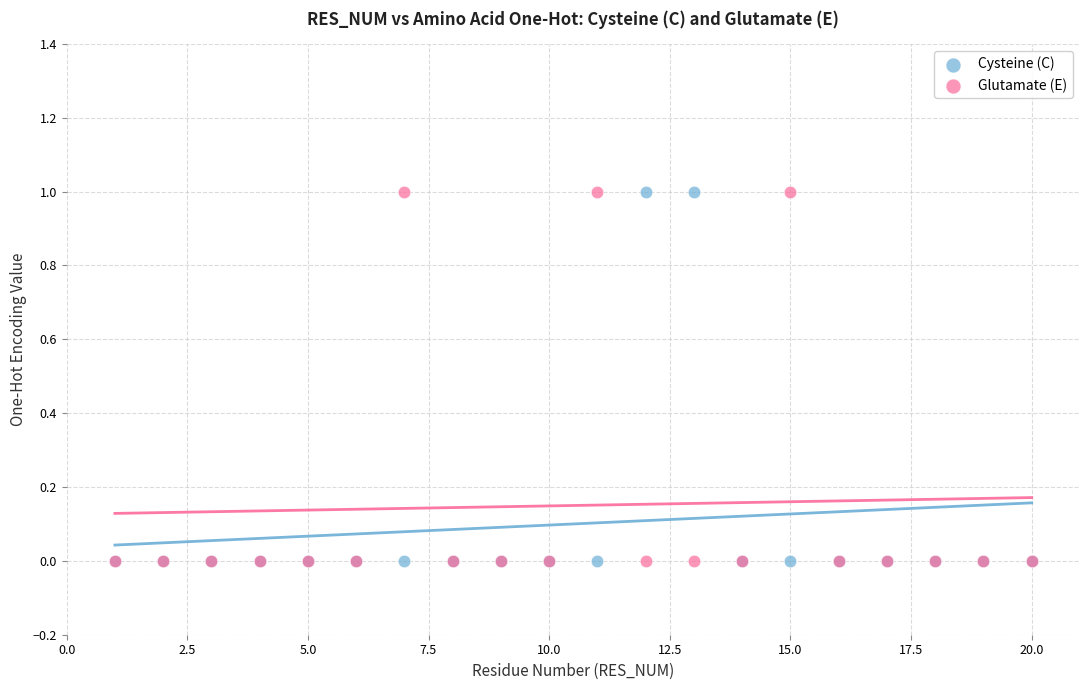

What are all the series names shown in the legend?

Cysteine (C), Glutamate (E)